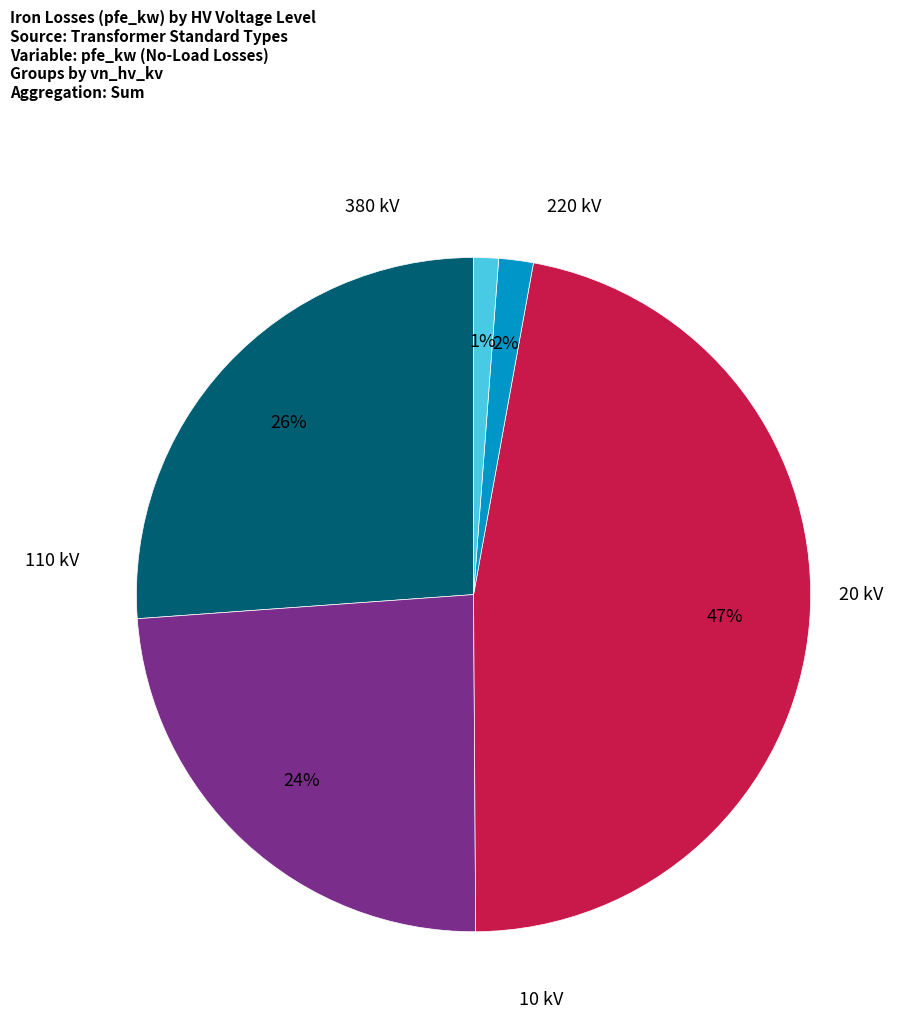

Combined, do 110 kV and 10 kV account for over 50%?

No